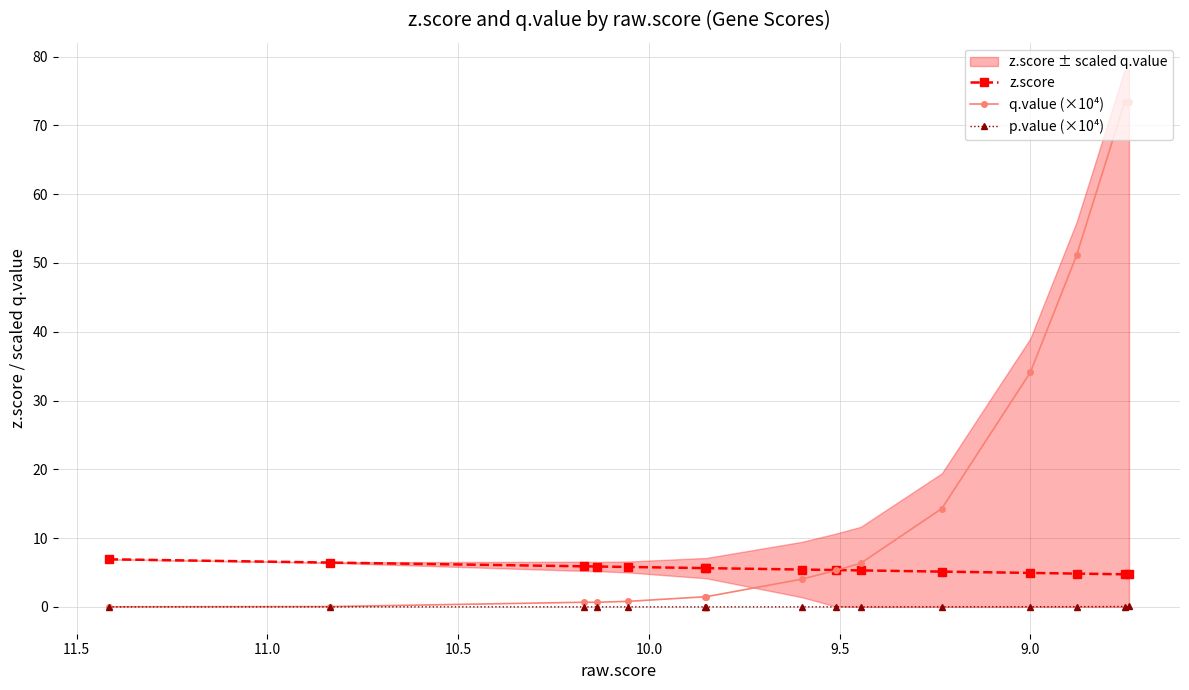

True or false: p.value (×10⁴) and z.score cross at least once.

False